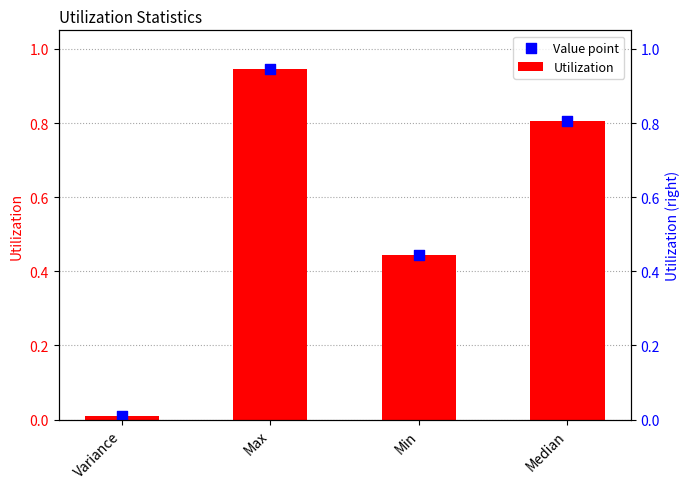

Which series reaches the maximum Y coordinate?

Utilization